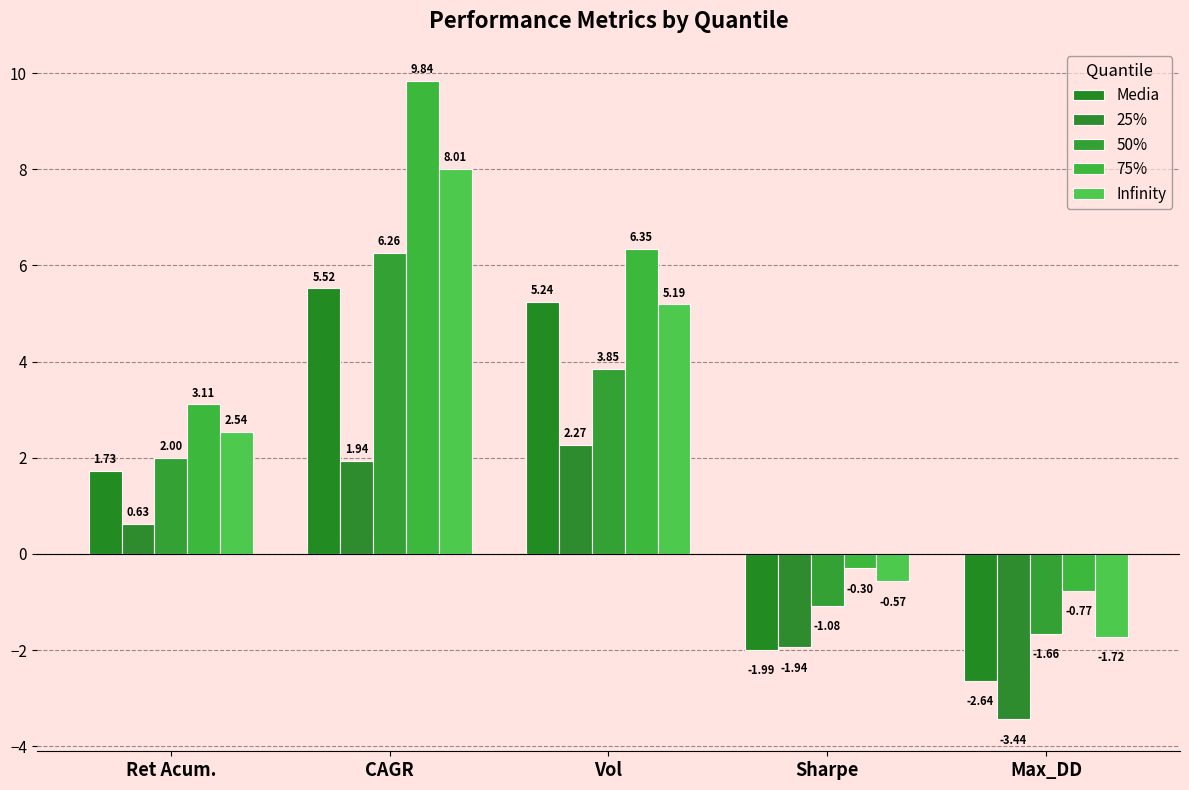

What is the value of the 50% bar at the 3rd from the left?

3.9